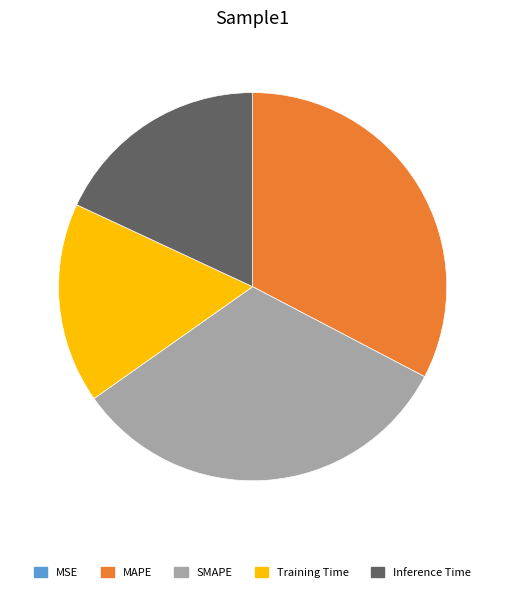

Between Inference Time and MAPE, which is larger?

MAPE